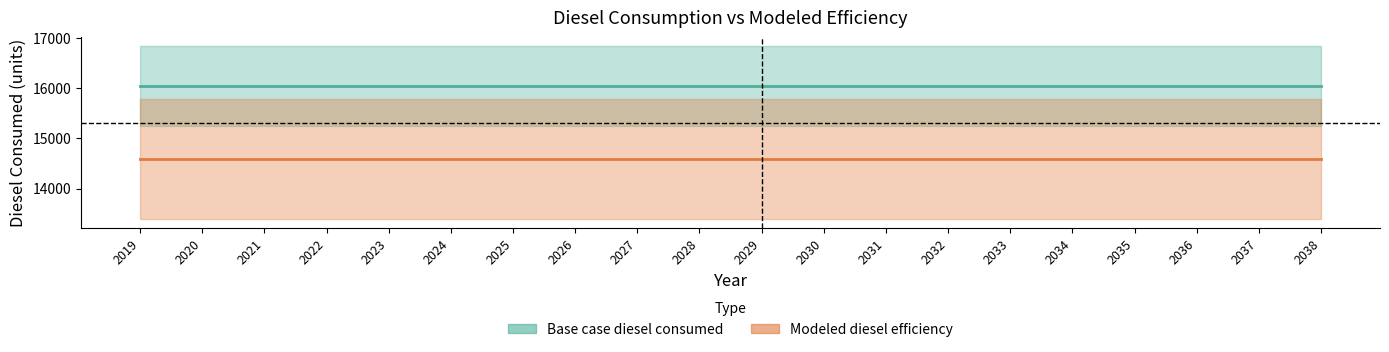

List the labels in order of Base case diesel consumed_line value, largest first.

2019, 2020, 2021, 2022, 2023, 2024, 2025, 2026, 2027, 2028, 2029, 2030, 2031, 2032, 2033, 2034, 2035, 2036, 2037, 2038